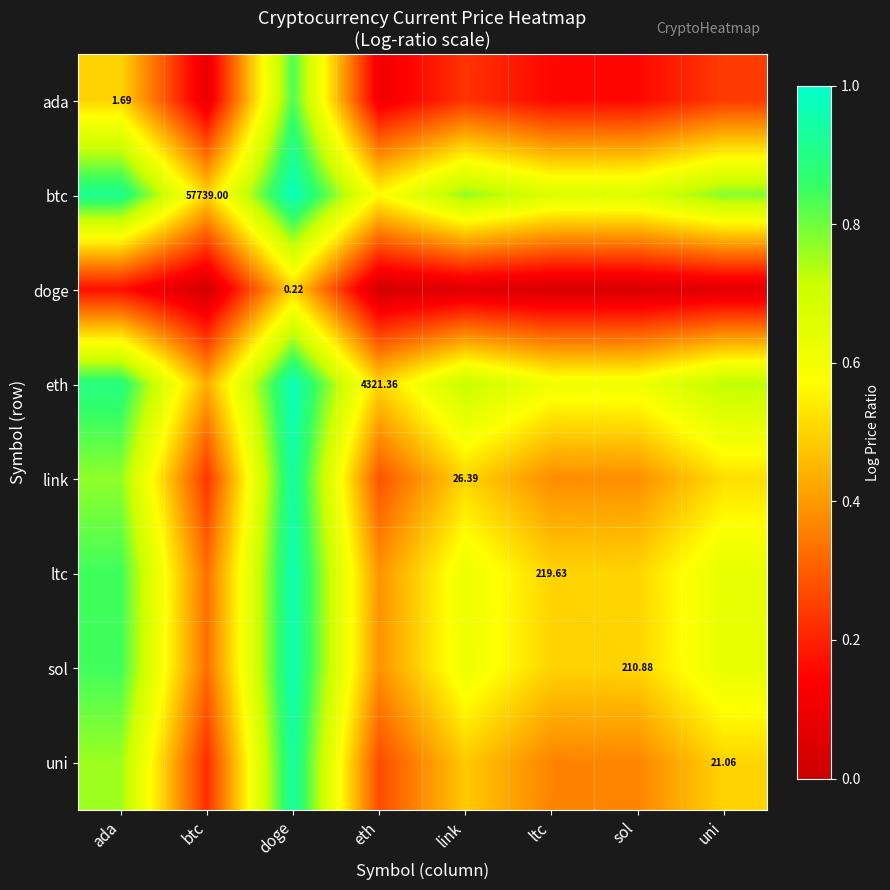

At how many categories does at least one series exceed 0?

8